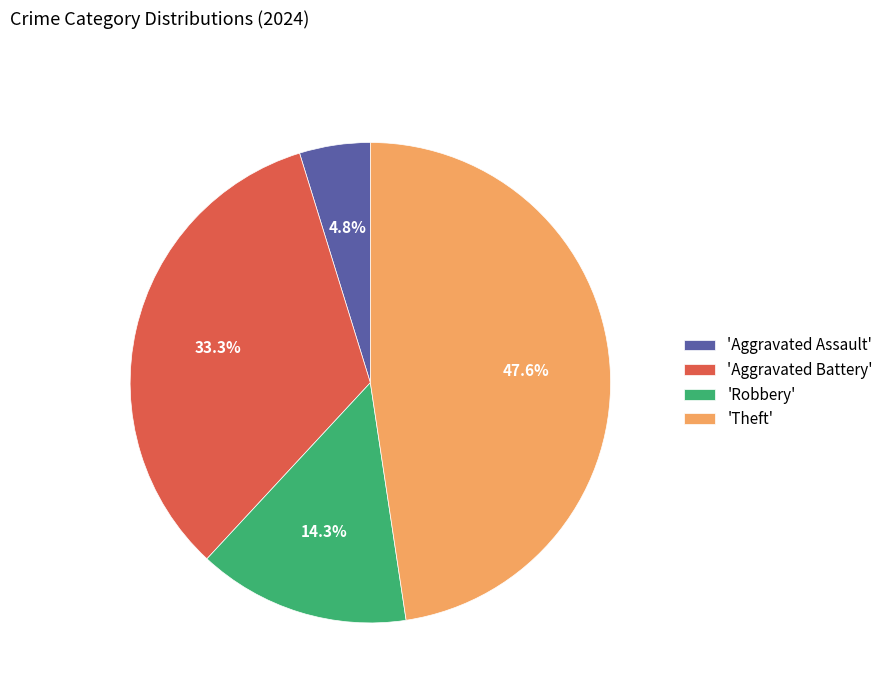

To the nearest percent, what is the average slice percentage?

25%